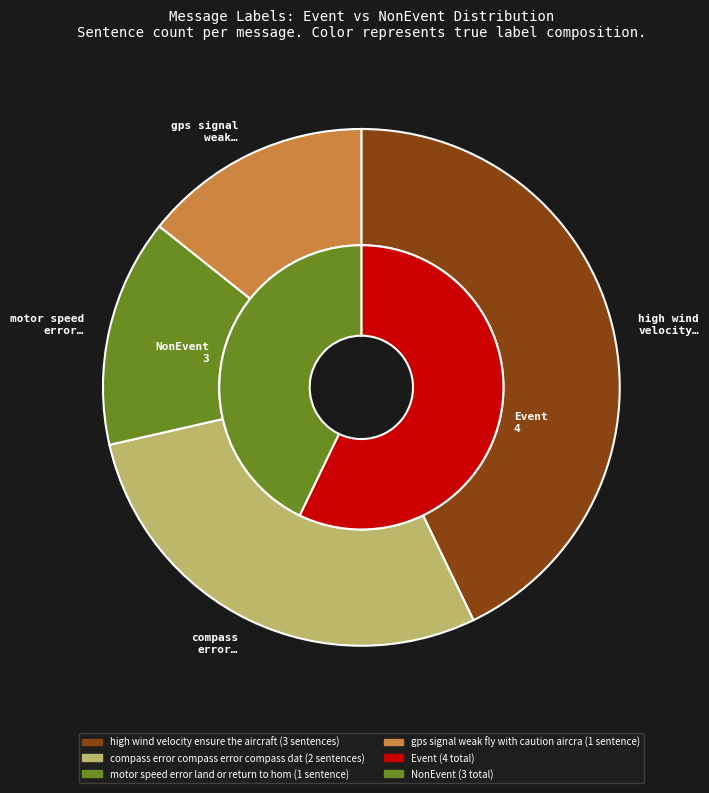

Is there any slice that represents more than half of the pie?

No